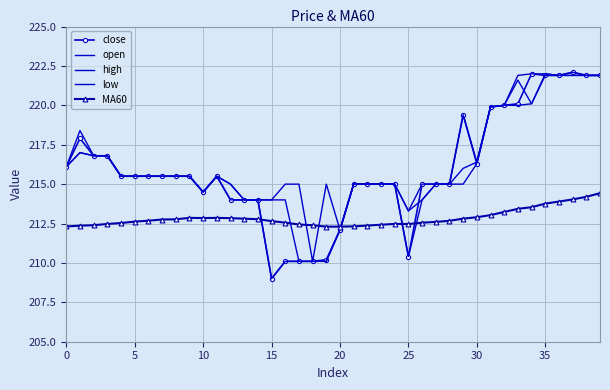

Which series has the largest range (max minus min)?

close